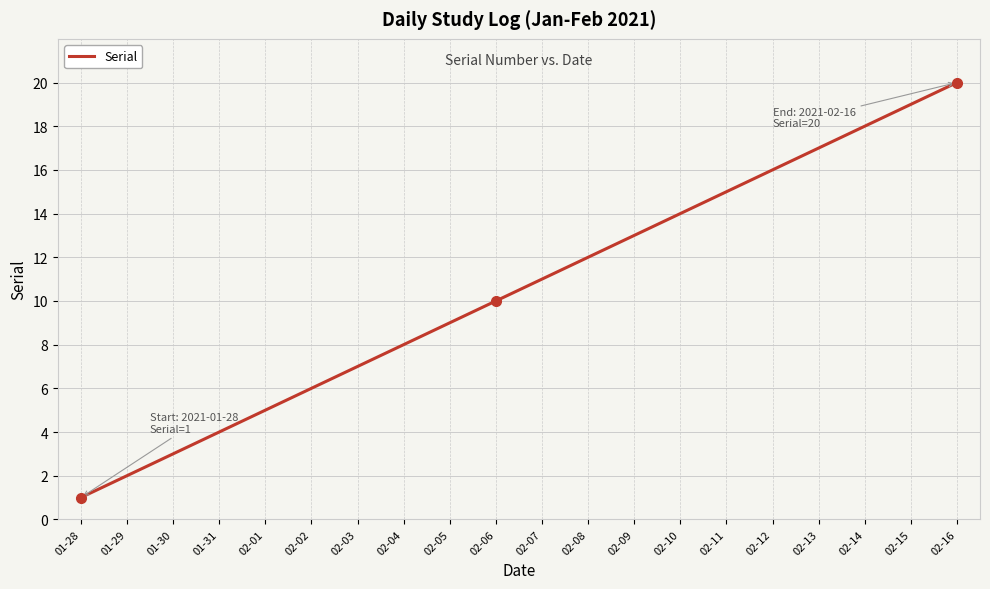

What is the difference between the maximum and minimum values?

19